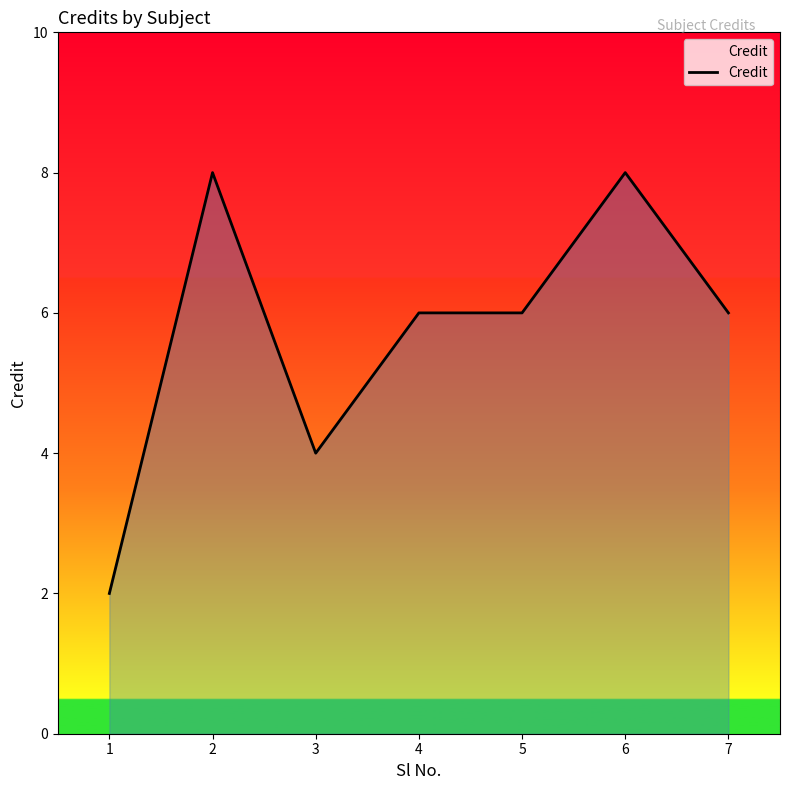

How many series are shown in this chart?

1